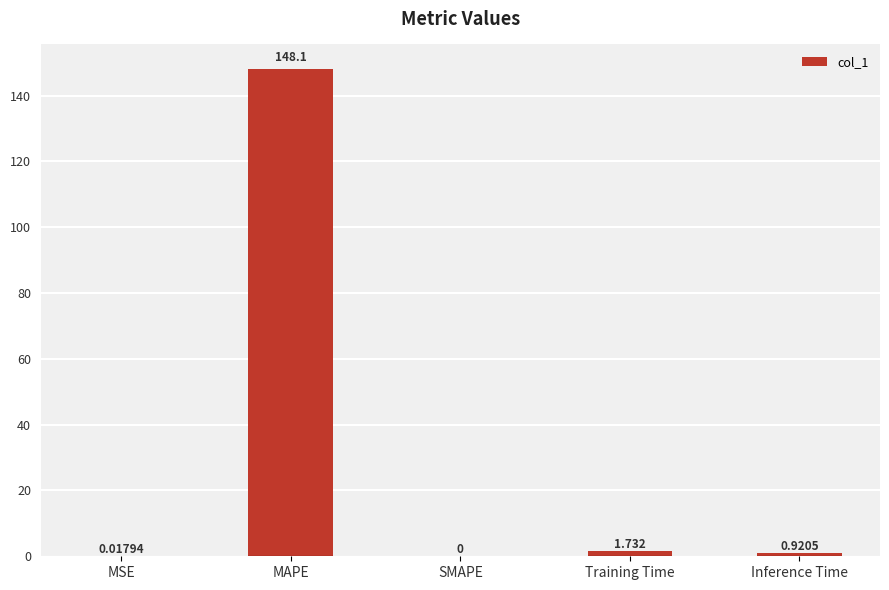

Where is the data nearest to the value 74?

Training Time